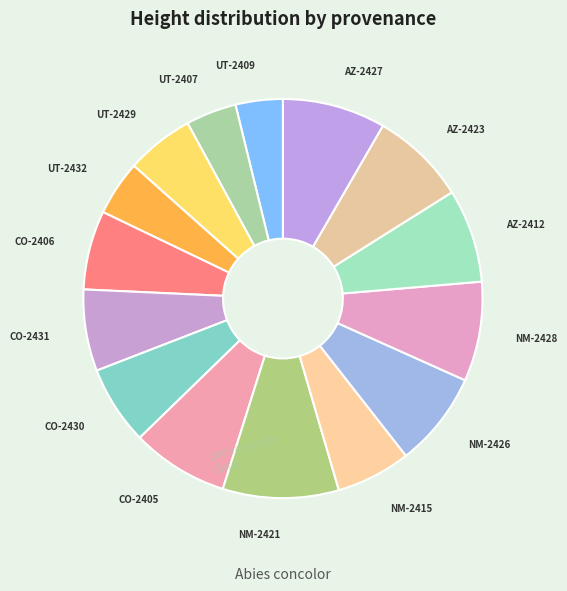

How many segments does this pie chart have?

15